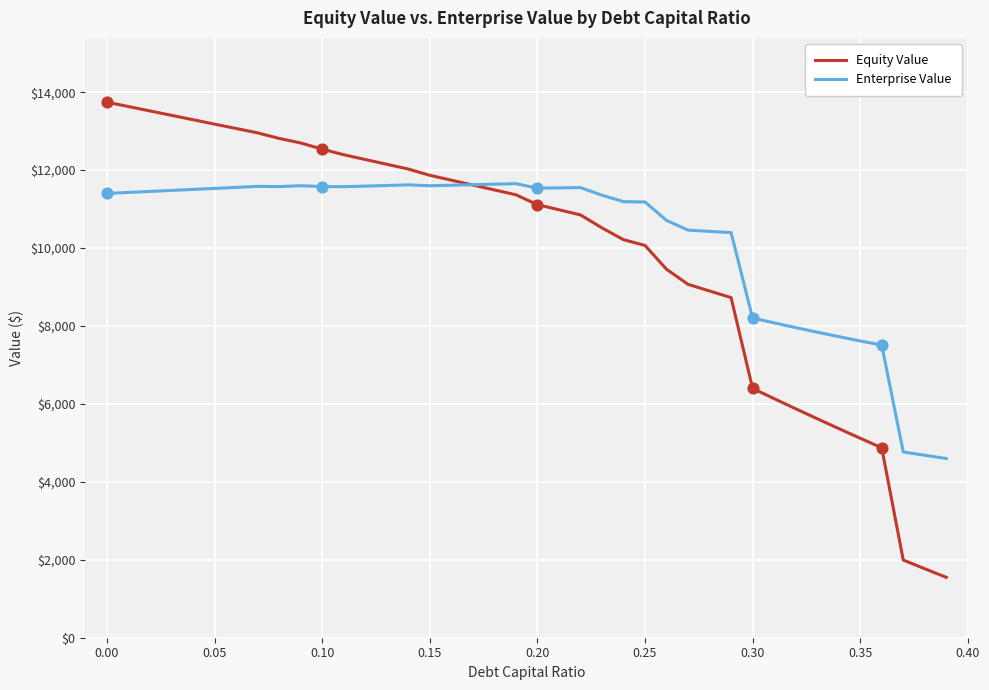

What is the smallest value displayed?

1549.0